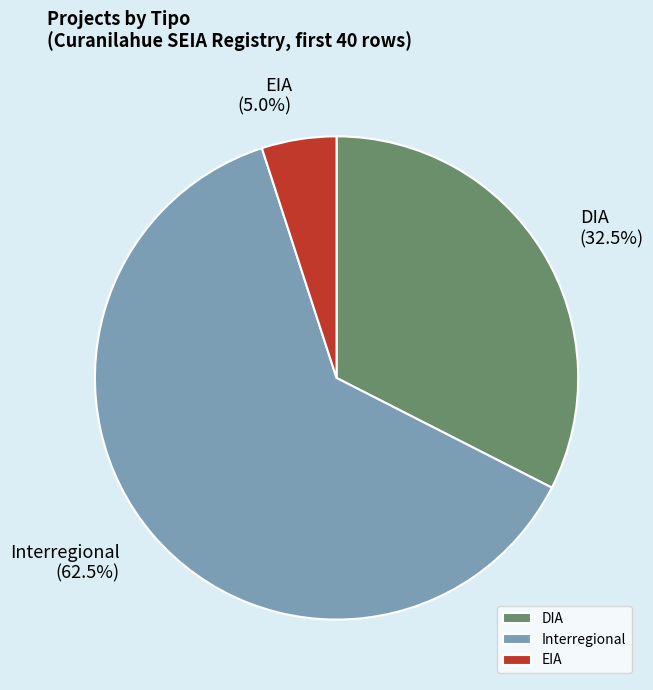

What is the largest slice in the pie chart?

Interregional